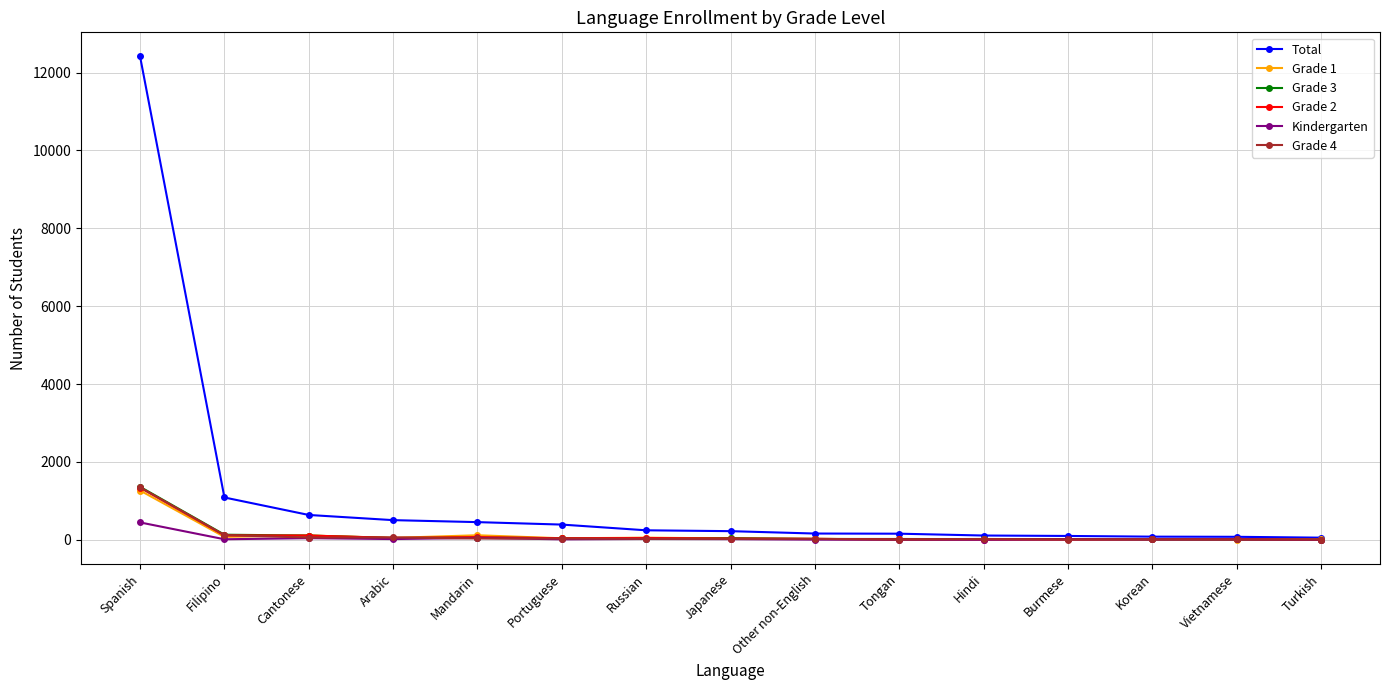

Which series has the largest total across all categories?

Total